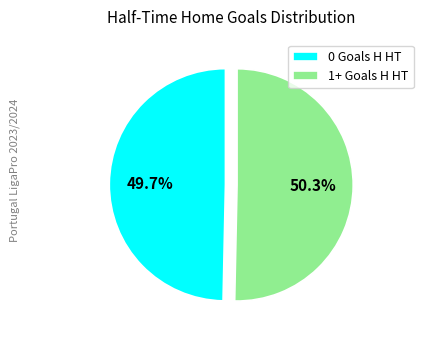

Is there any slice that represents more than half of the pie?

Yes